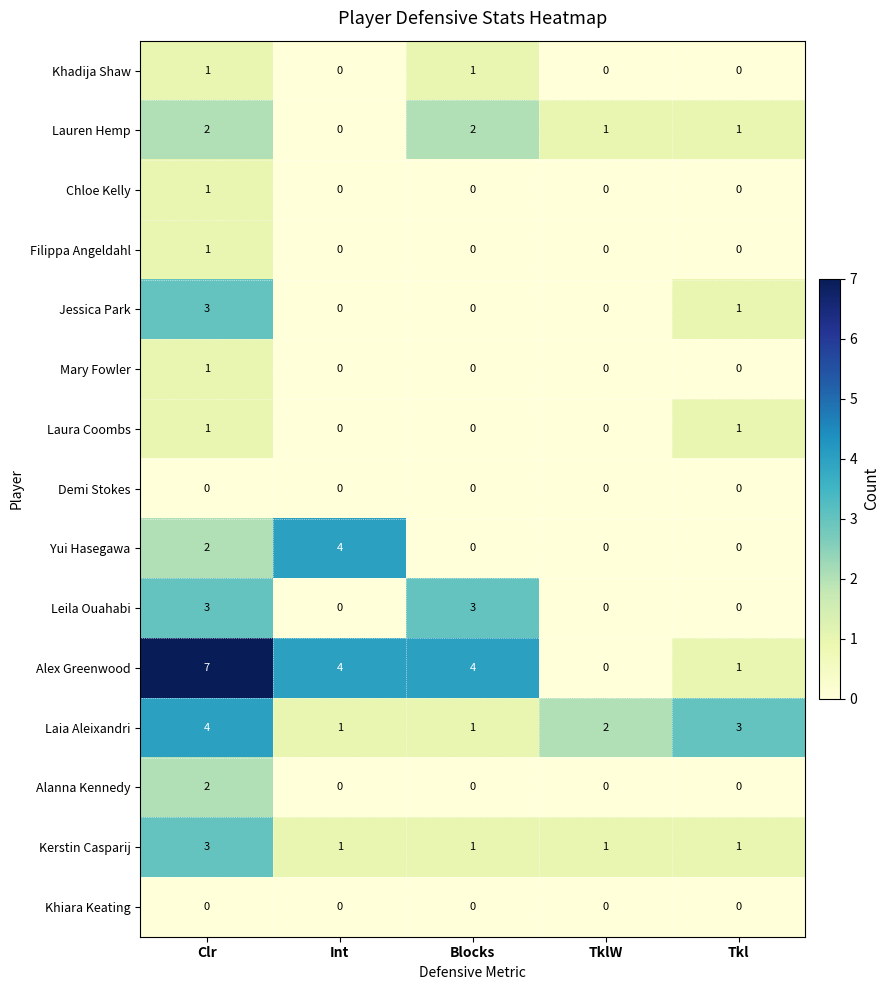

What is the sum of all Yui Hasegawa values?

6